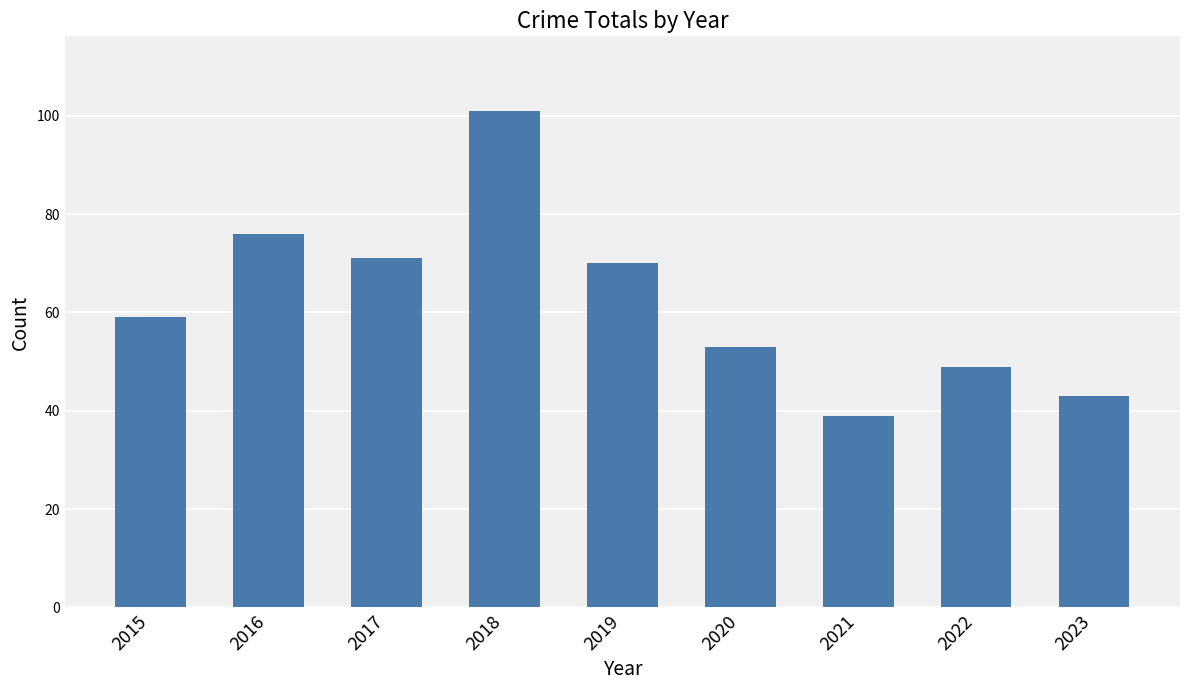

What is the ratio of the value at 2017 to the value at 2015?

1.2